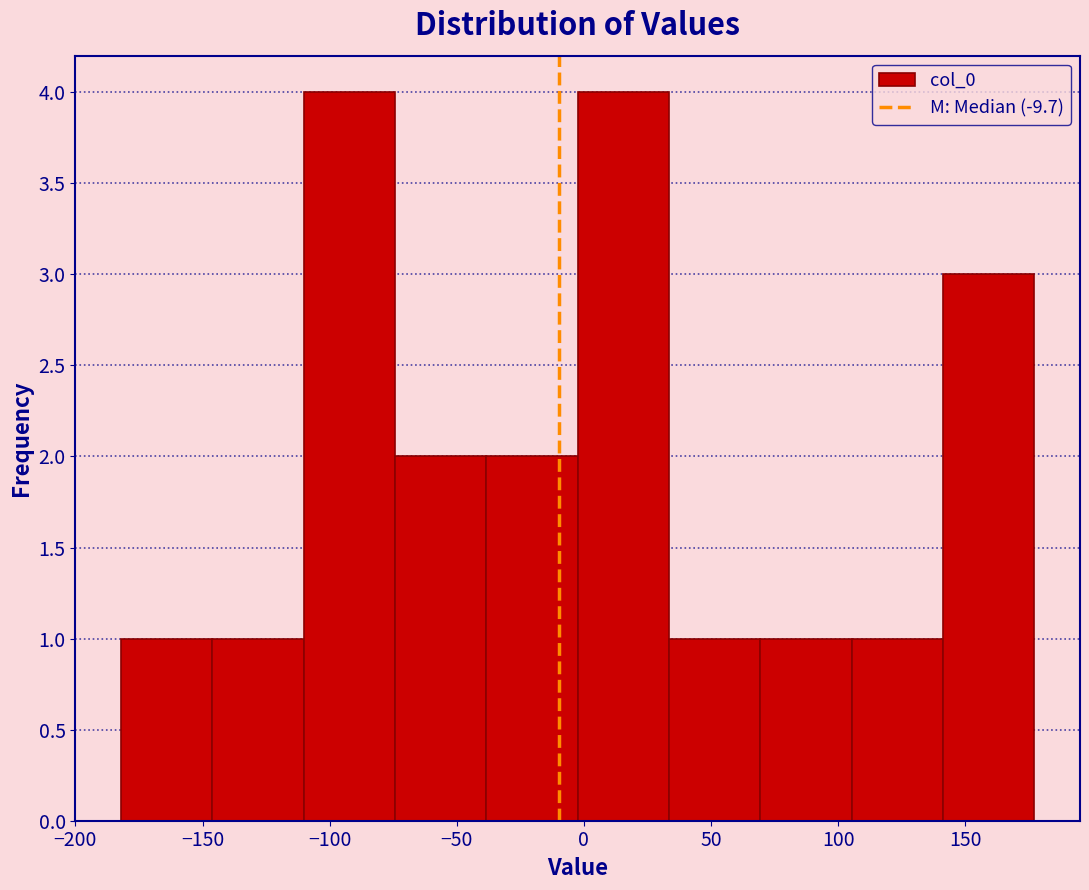

How tall is the bar that spans -40 to 0 on the x-axis? Neither the bar edges nor the heights are printed on the chart, so give them approximately, as read against the axes.

2